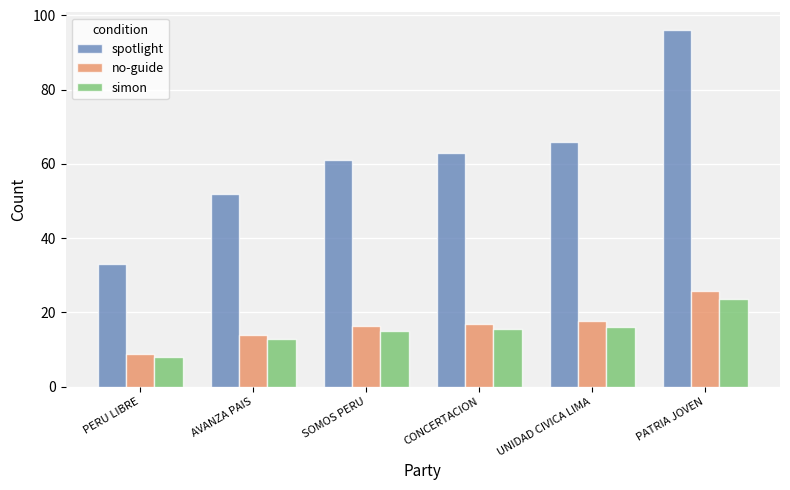

What is the difference between the highest and lowest values at PATRIA JOVEN?

72.5